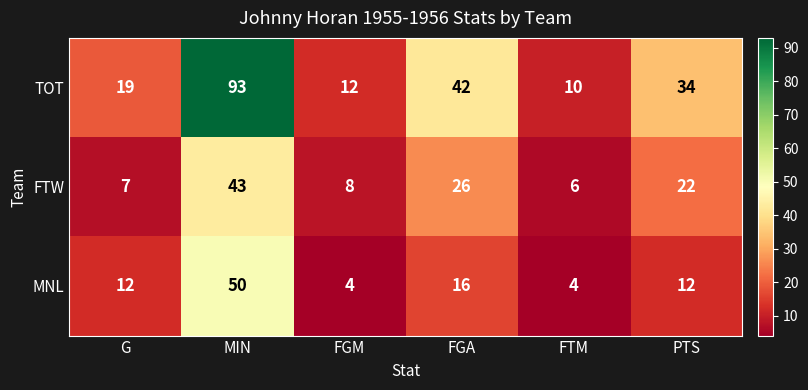

Reading right to left, transcribe all the data shown in this chart.

TOT: 34	10	42	12	93	19
FTW: 22	6	26	8	43	7
MNL: 12	4	16	4	50	12